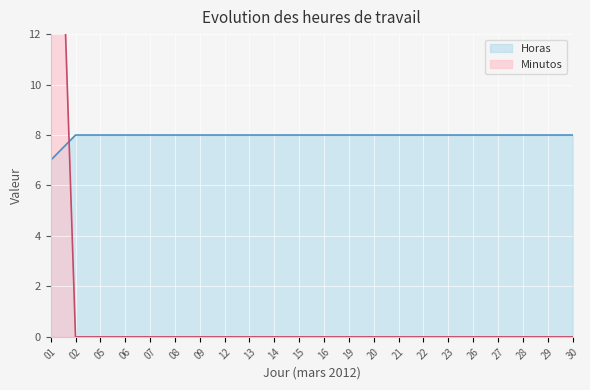

What is the total value across all series at 06?

8